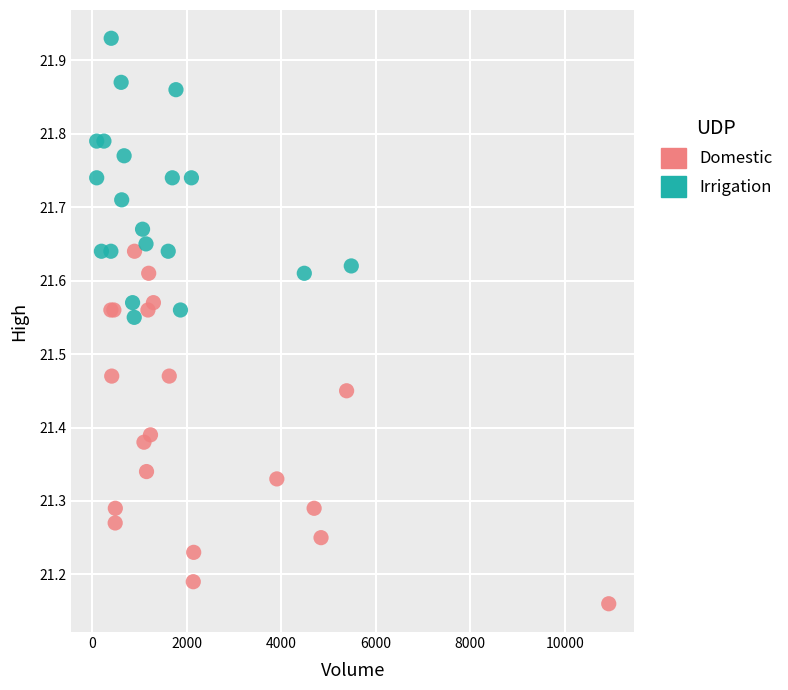

What are all the series names shown in the legend?

Domestic, Irrigation